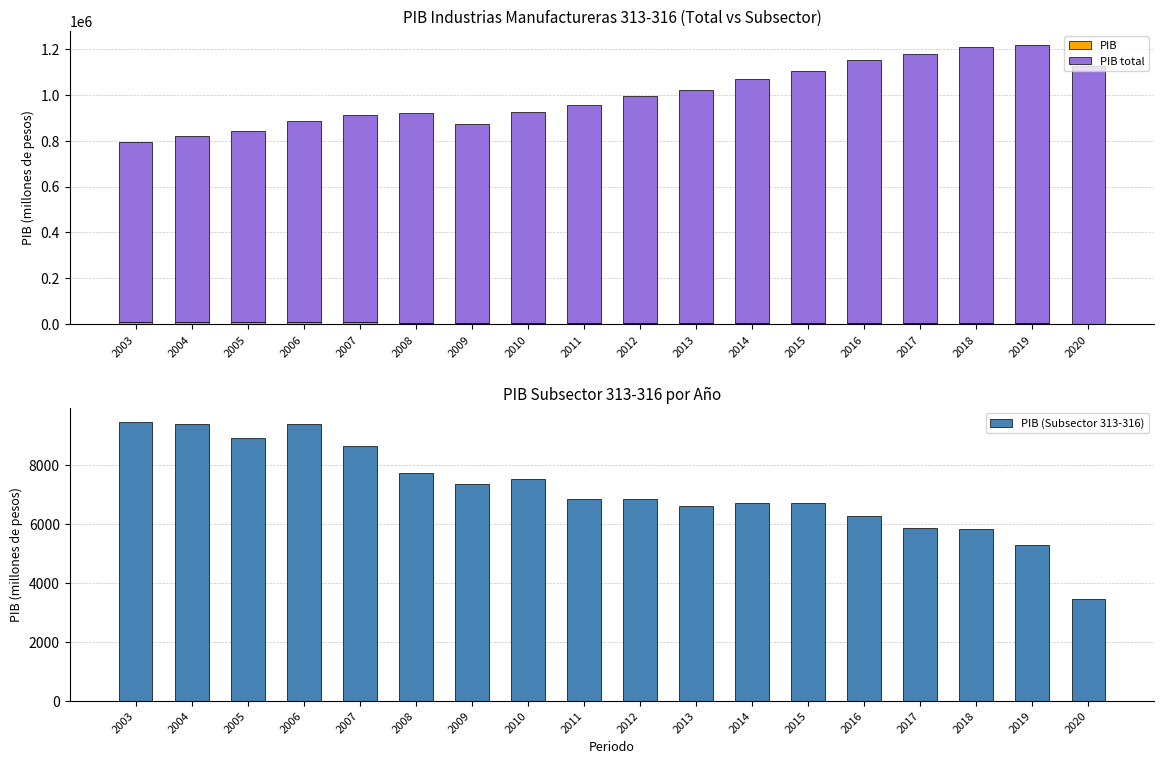

At which category is the sum across all series the highest?

2019